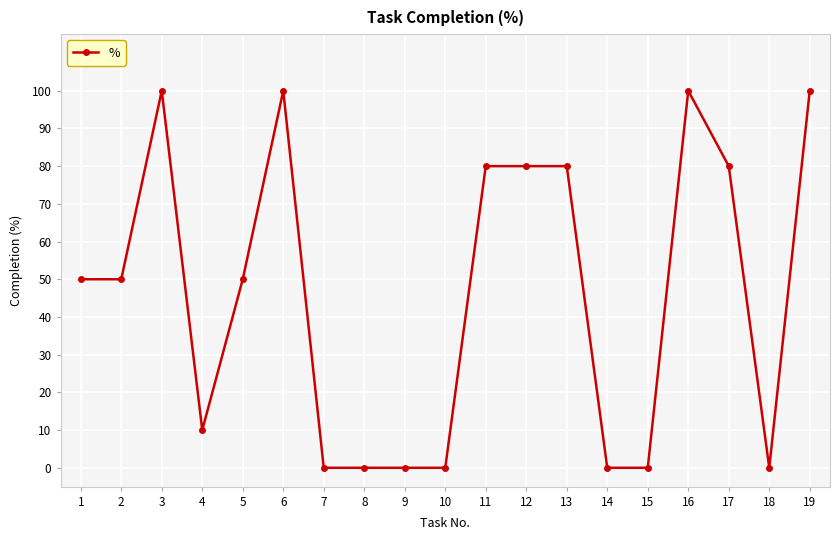

True or false: the data has more than 0 interior local peaks.

True